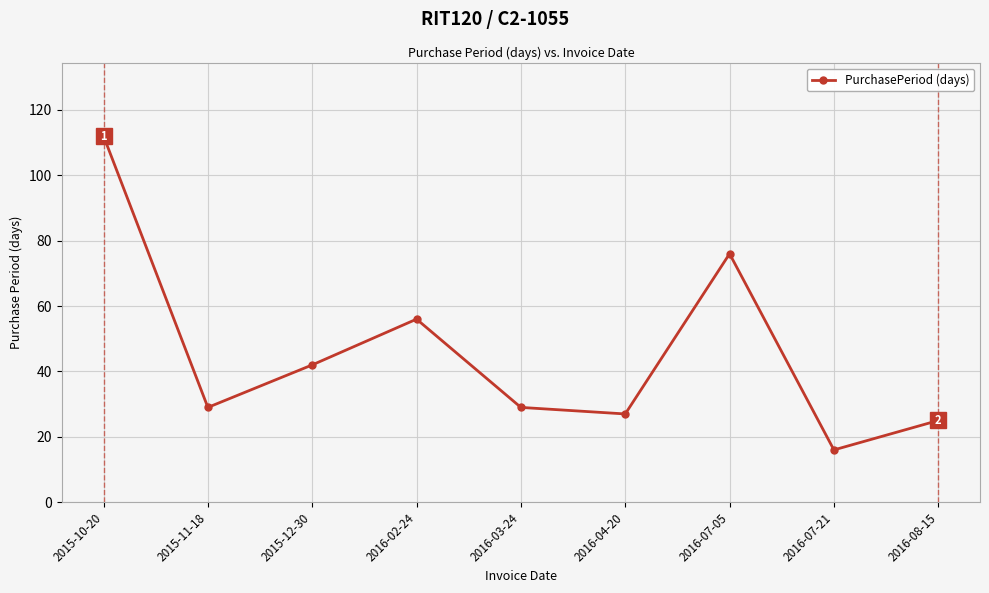

What is the value of the 8th point from the left?

16